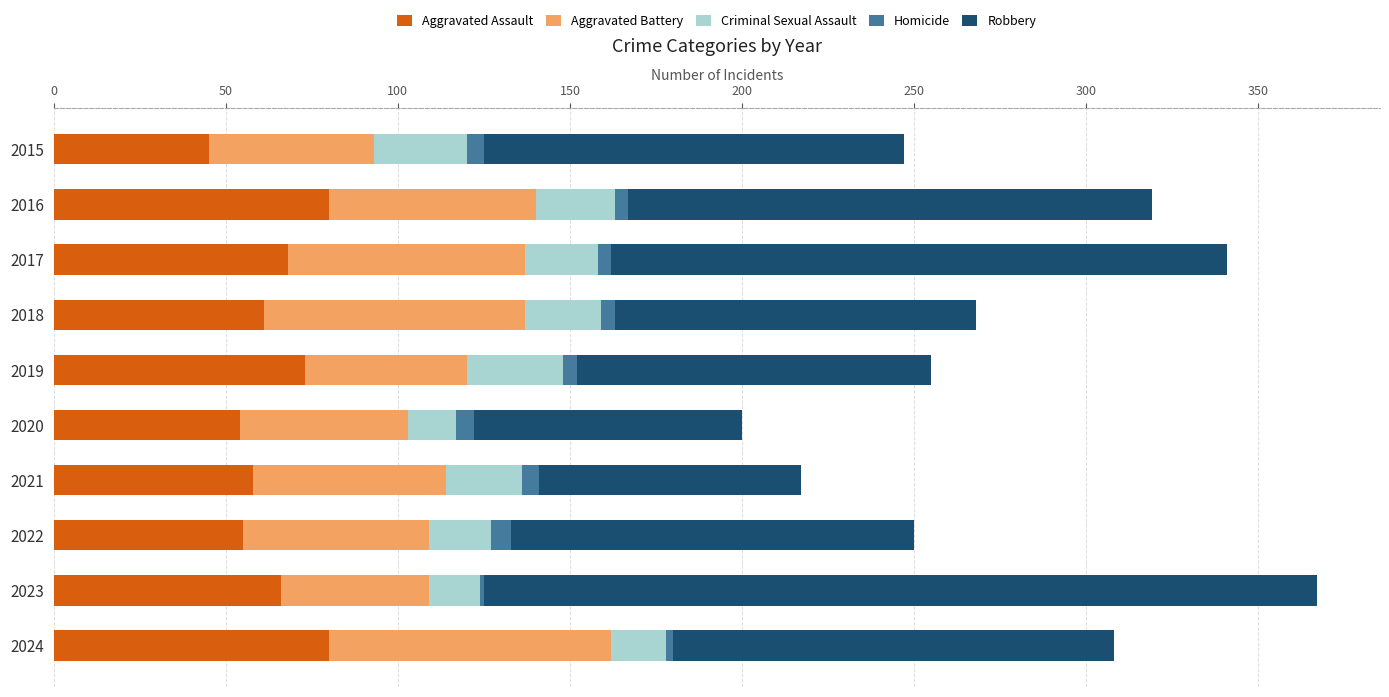

How many data points does each series have?

10